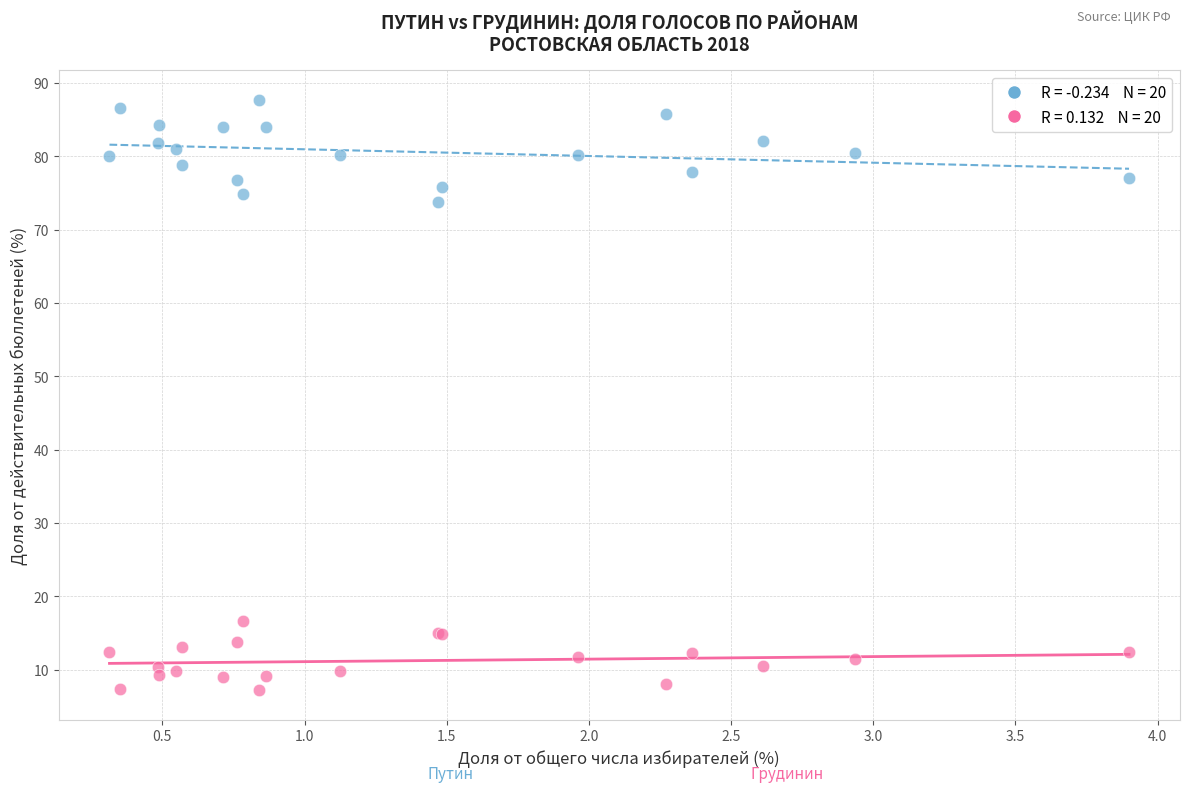

Across all series, what Y value is closest to 47?

73.7